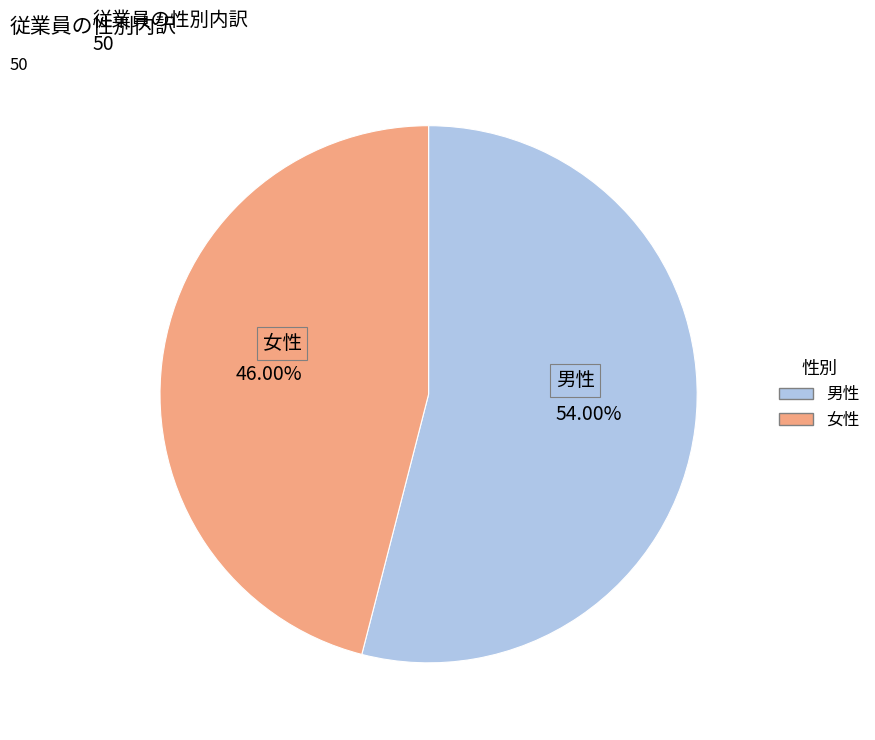

Is it true that 男性 is 54% of the pie?

True